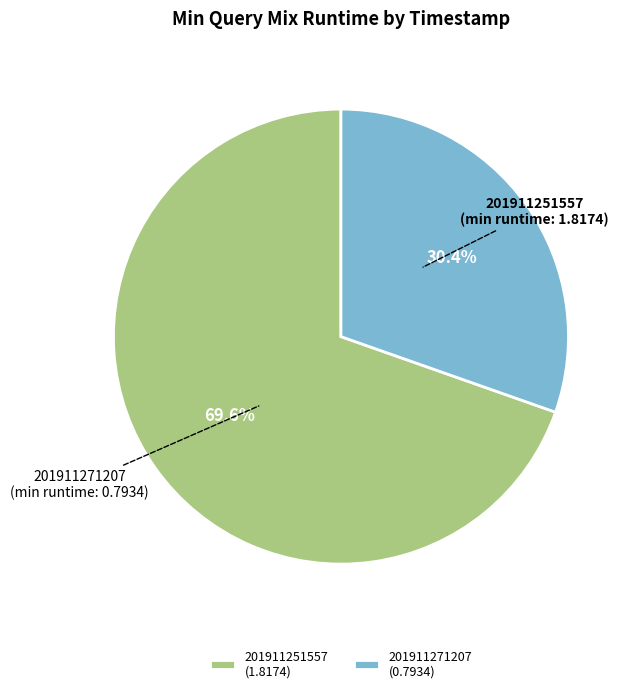

Count the number of slices in the pie.

2